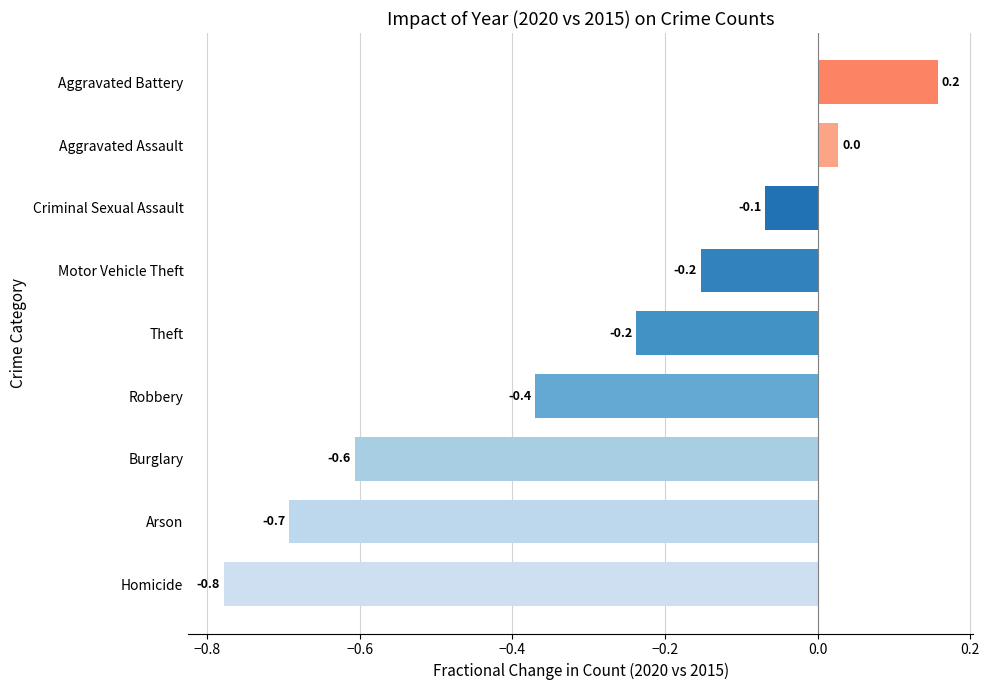

What is the change in value from Homicide to Burglary?

+0.2